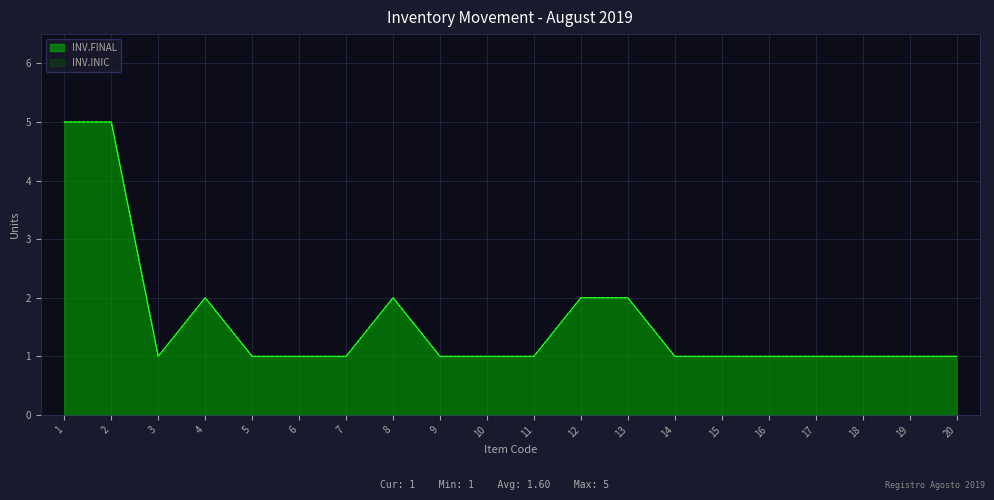

True or false: PROM.MEN and PROM.SEM cross at least once.

False